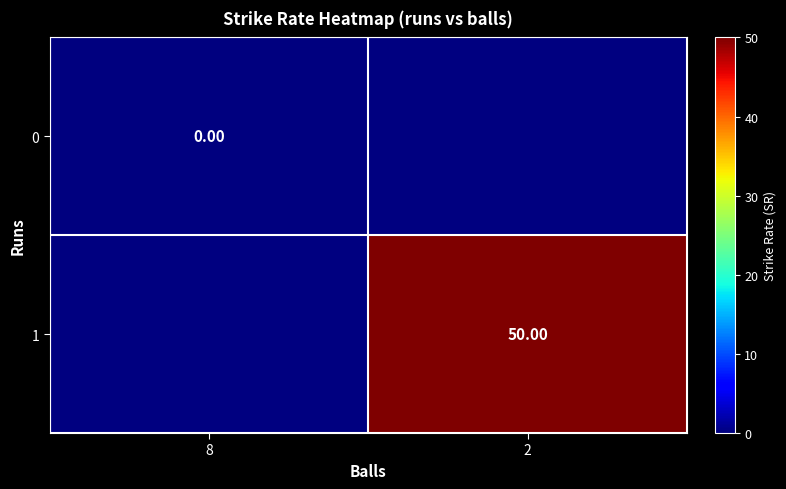

At how many categories does at least one series exceed 6?

1